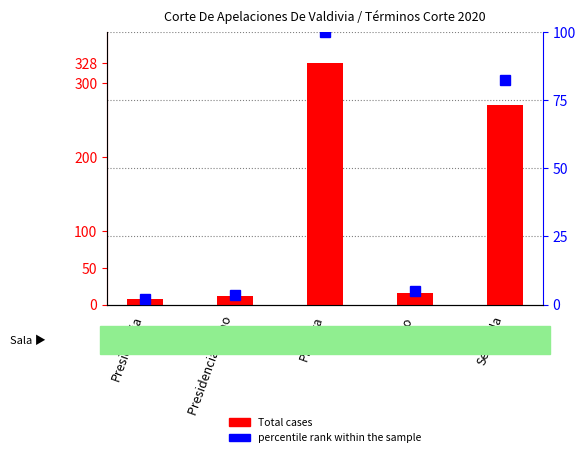

Which has a higher value, Presidencia or Segunda?

Segunda